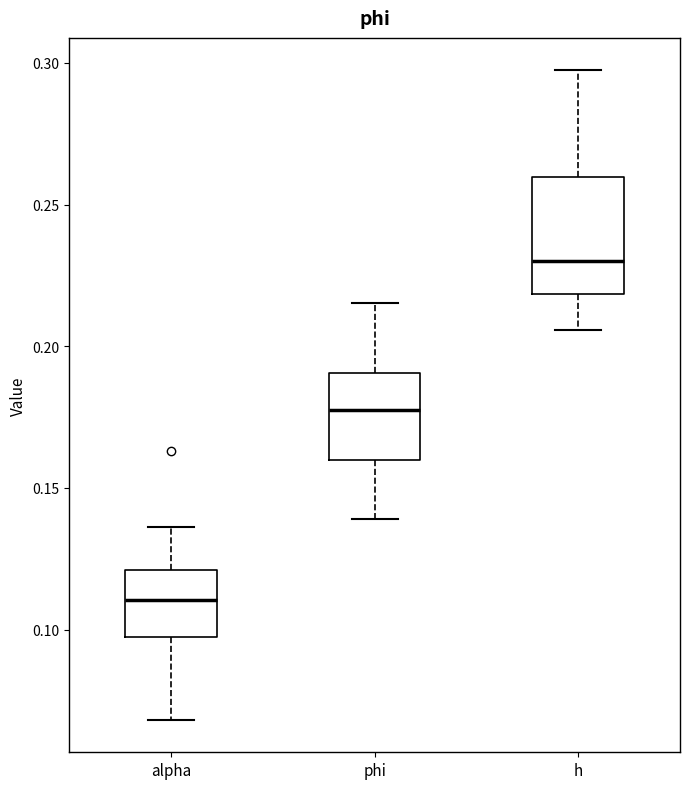

Where does the lower whisker of the box for h end on the y-axis? The values are not printed on the chart, so give them approximately, as read against the axis.

0.205